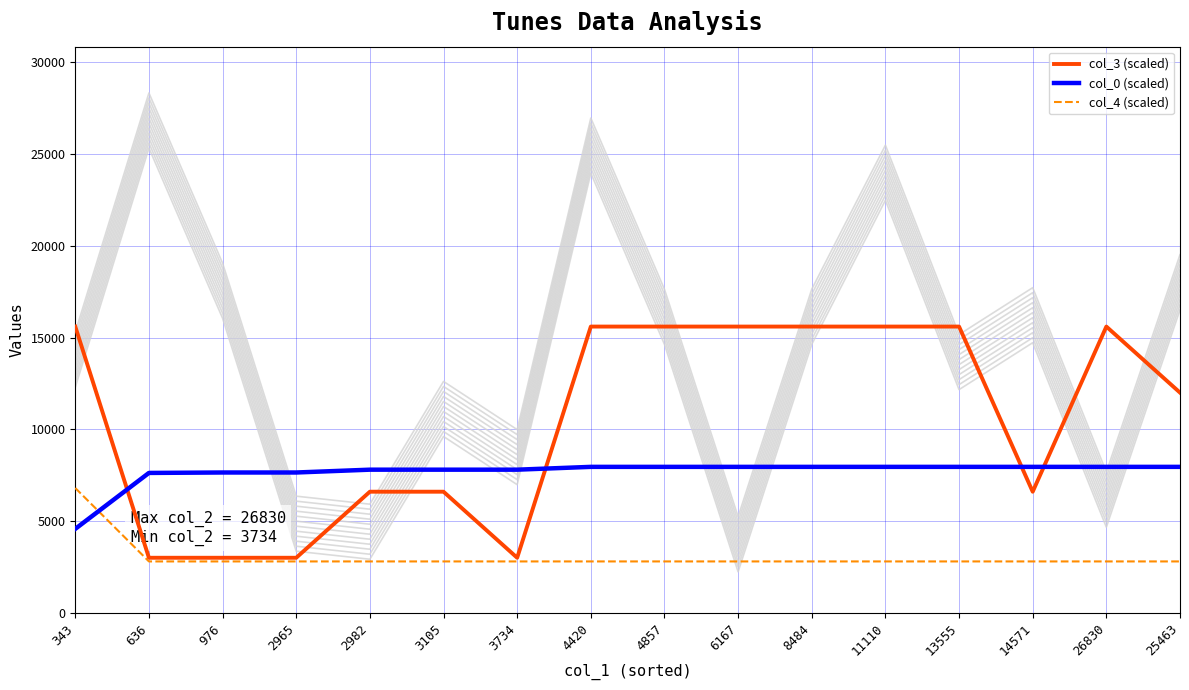

What is the label of the 11th point from the left?

8484